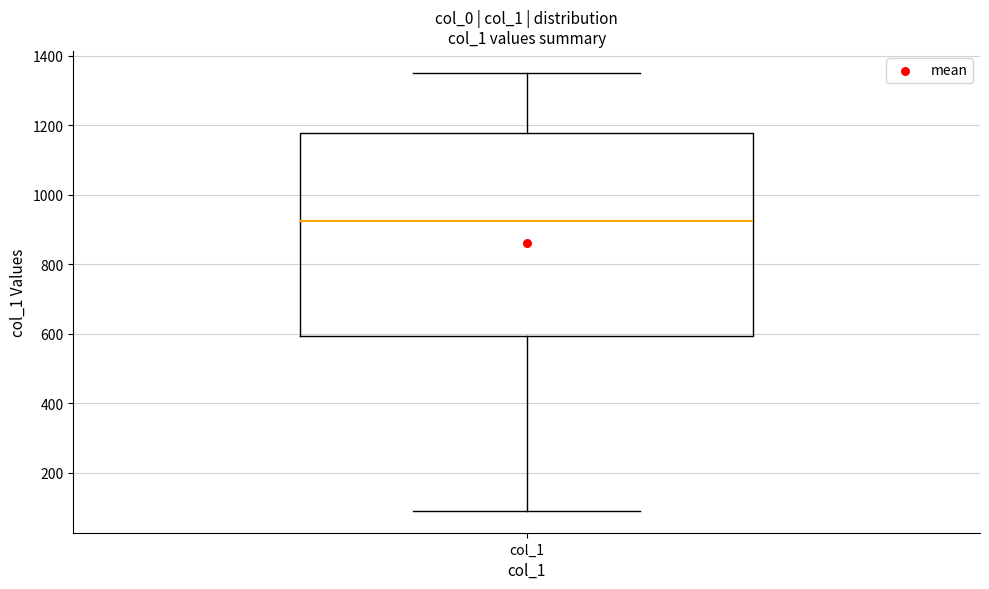

Where is the upper edge of the box for col_1 on the y-axis? The values are not printed on the chart, so give them approximately, as read against the axis.

1180